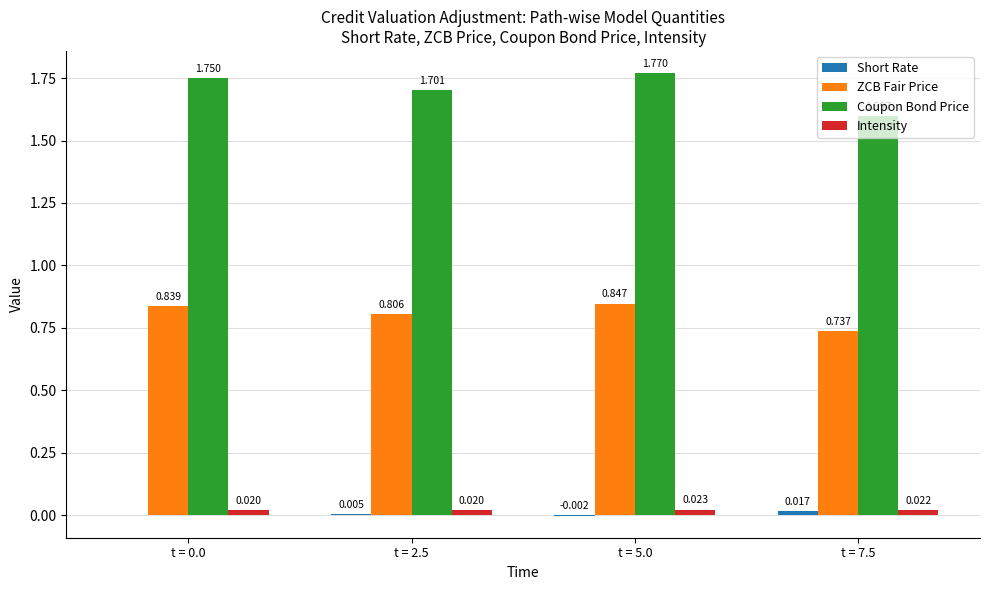

Which series has the largest range (max minus min)?

Coupon Bond Price